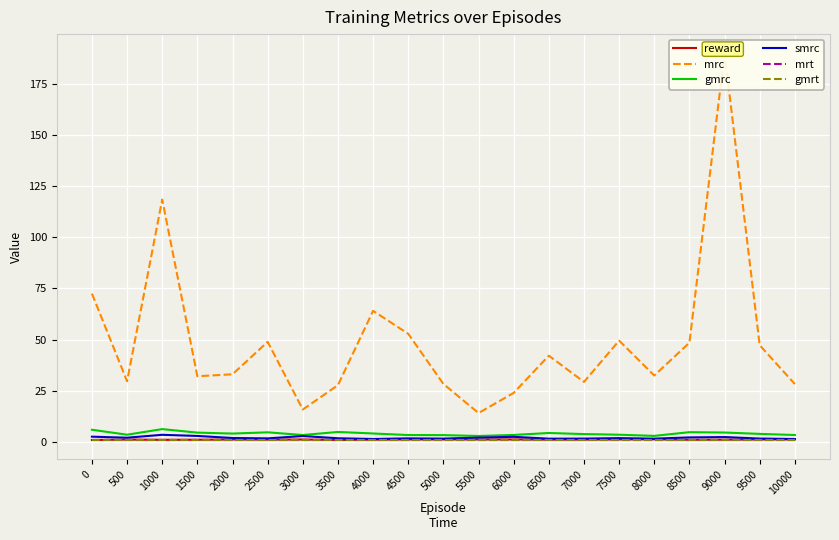

At how many categories does at least one series exceed 96?

2